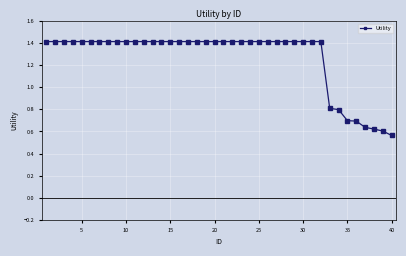

Count the values in the range 1 to 2.

32